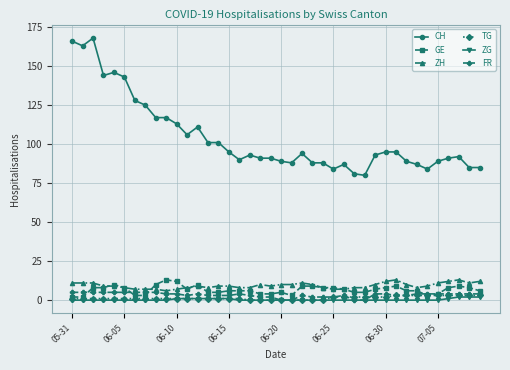

Which series has the largest range (max minus min)?

CH